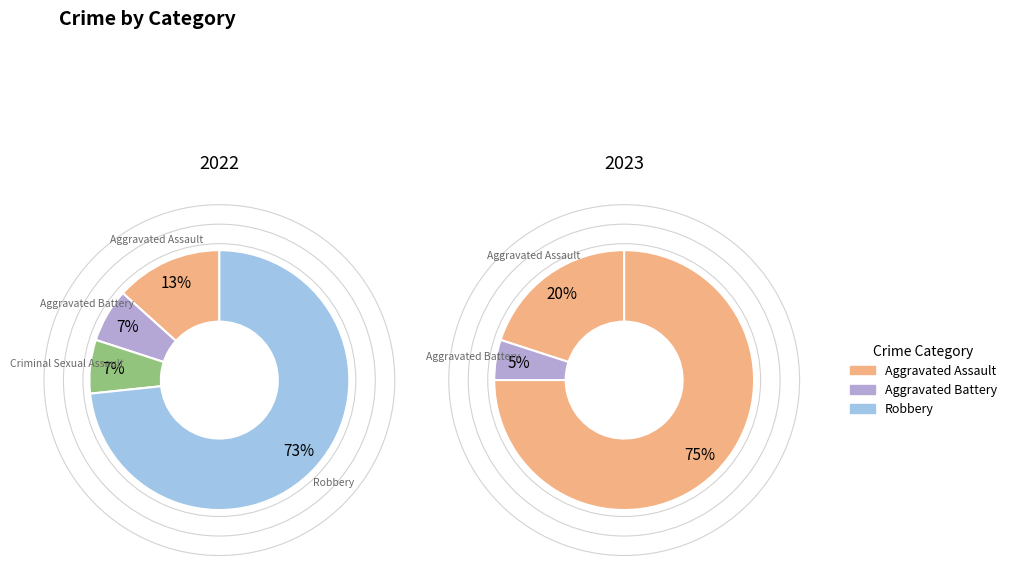

True or false: Robbery accounts for 61% of the total.

False